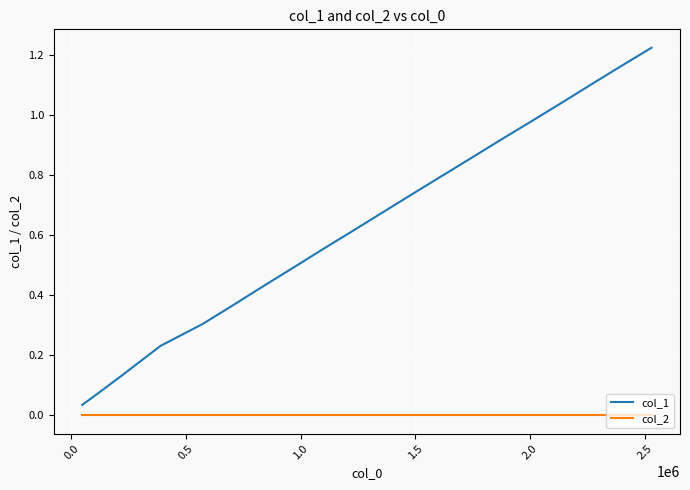

True or false: col_1 and col_2 cross at least once.

False